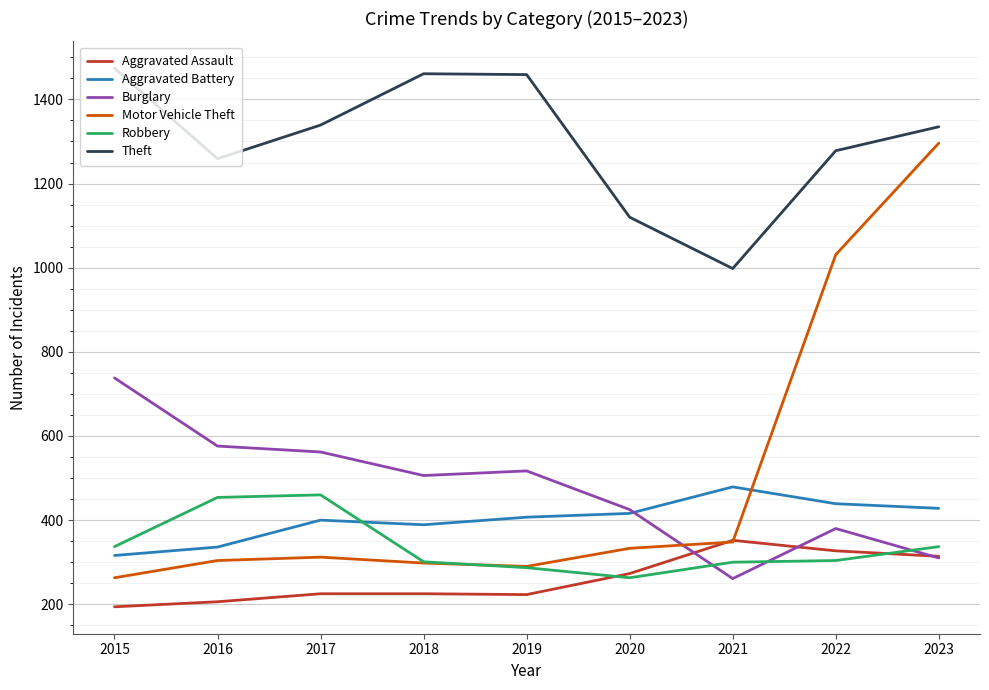

Which series has the widest spread of values?

Motor Vehicle Theft